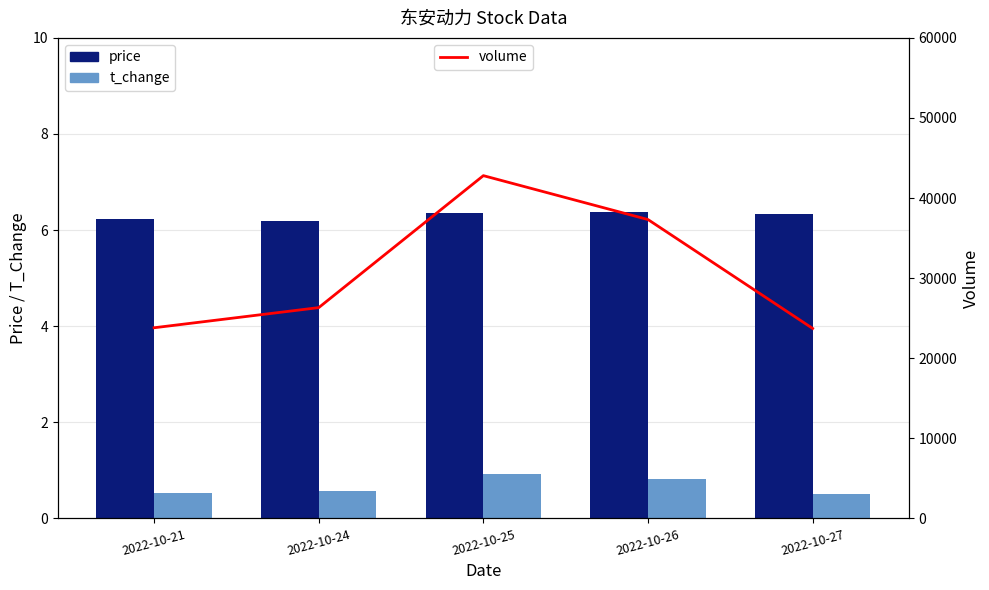

Reading left to right, transcribe all the data shown in this chart.

price: 6.2	6.2	6.4	6.4	6.3
t_change: 0.5	0.6	0.9	0.8	0.5
volume: 23805.0	26321.0	42799.0	37315.0	23720.0